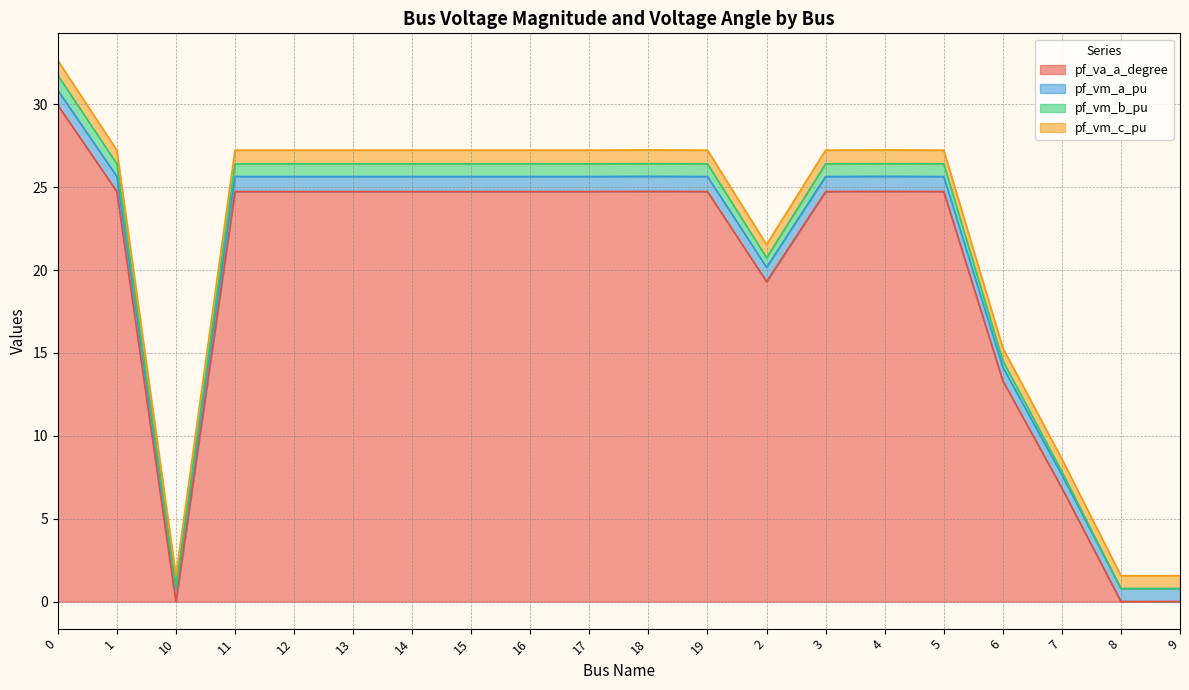

What is the maximum value for pf_va_a_degree?

30.0